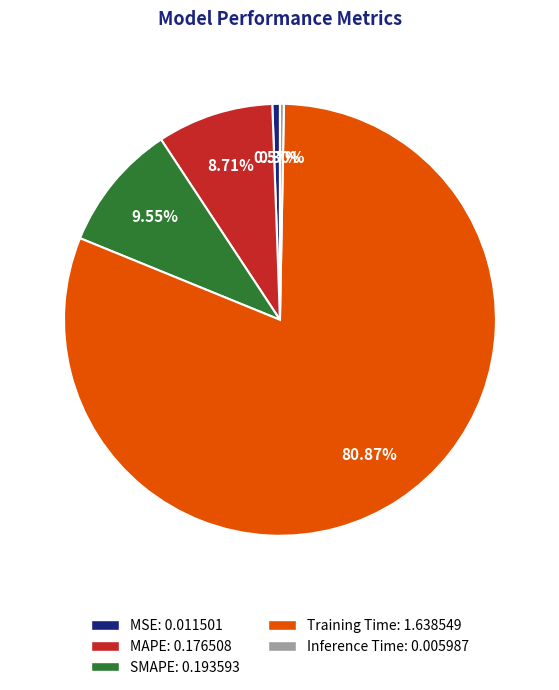

To the nearest percent, what portion does MSE represent?

1%